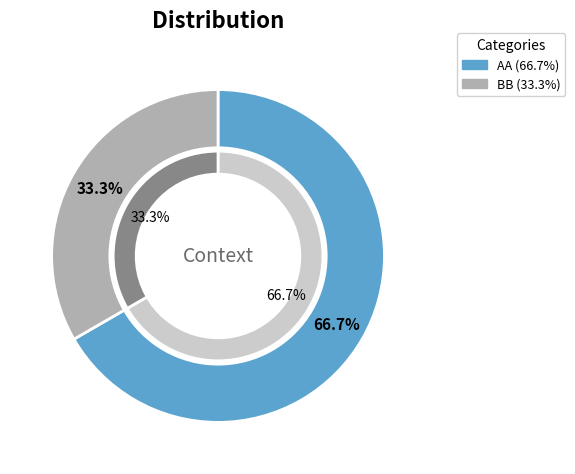

How many segments does this pie chart have?

2